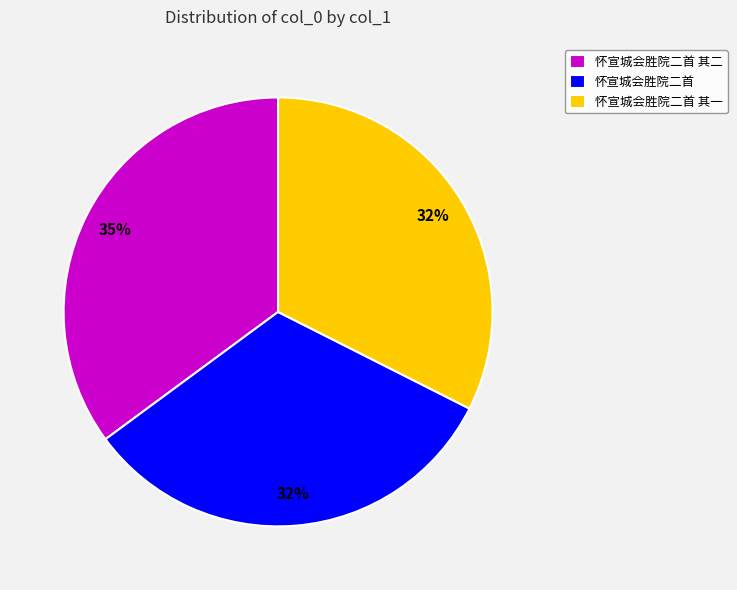

Is there a majority slice in this chart?

No